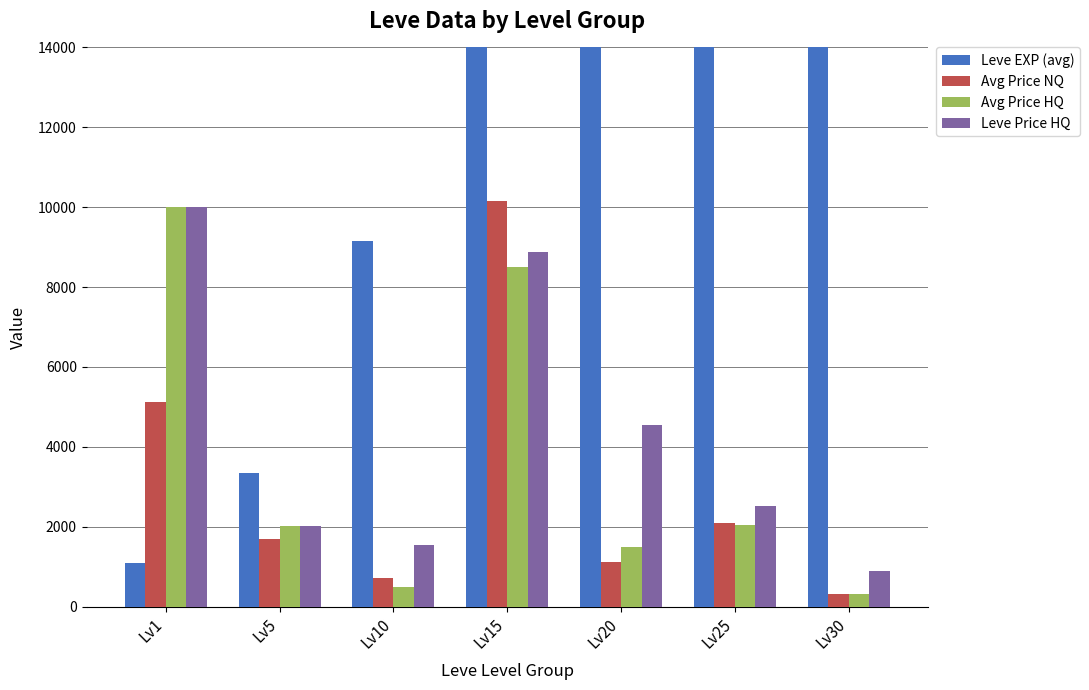

Reading left to right, what are all the values shown in this chart?

Leve EXP (avg): 1096.2	3352.0	9154.0	17546.2	15498.0	33143.0	31395.0
Avg Price NQ: 5113.2	1702.2	710.2	10149.7	1118.8	2099.5	313.7
Avg Price HQ: 10007.5	2007.5	481.6	8512.5	1496.2	2034.3	320.0
Leve Price HQ: 10007.5	2007.5	1545.8	8887.5	4548.2	2520.4	891.8